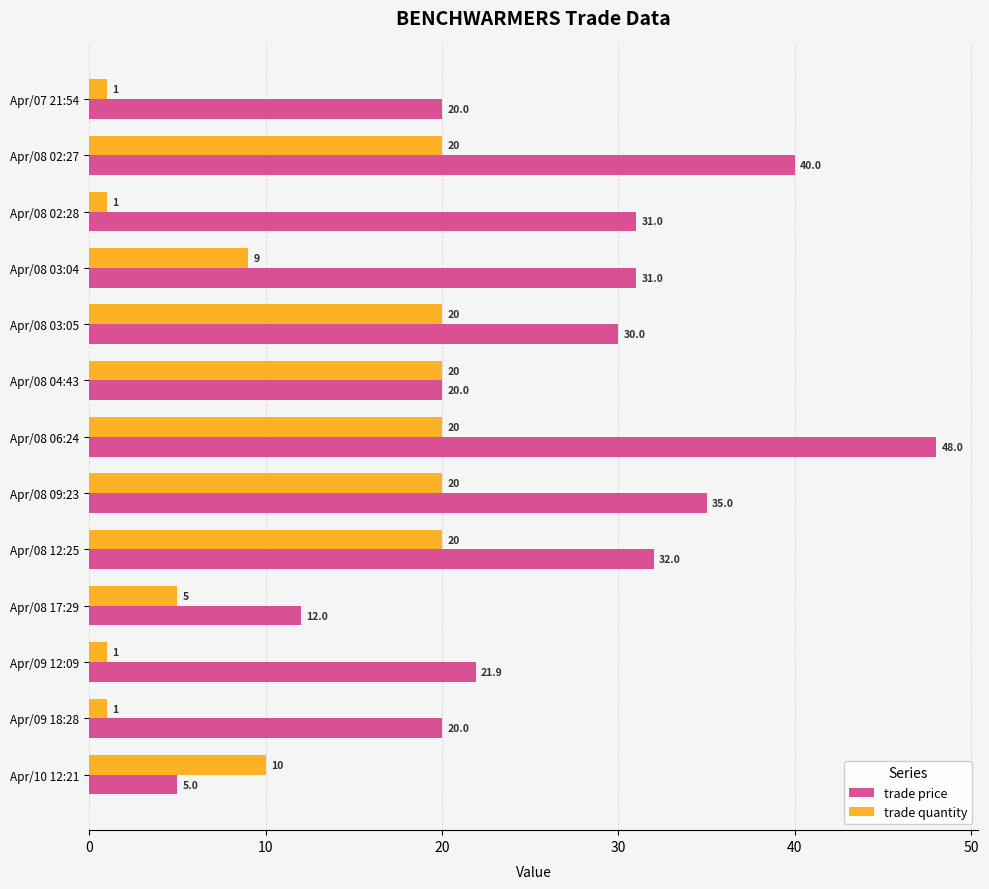

Where is trade quantity nearest to the value 10?

Apr/10 12:21